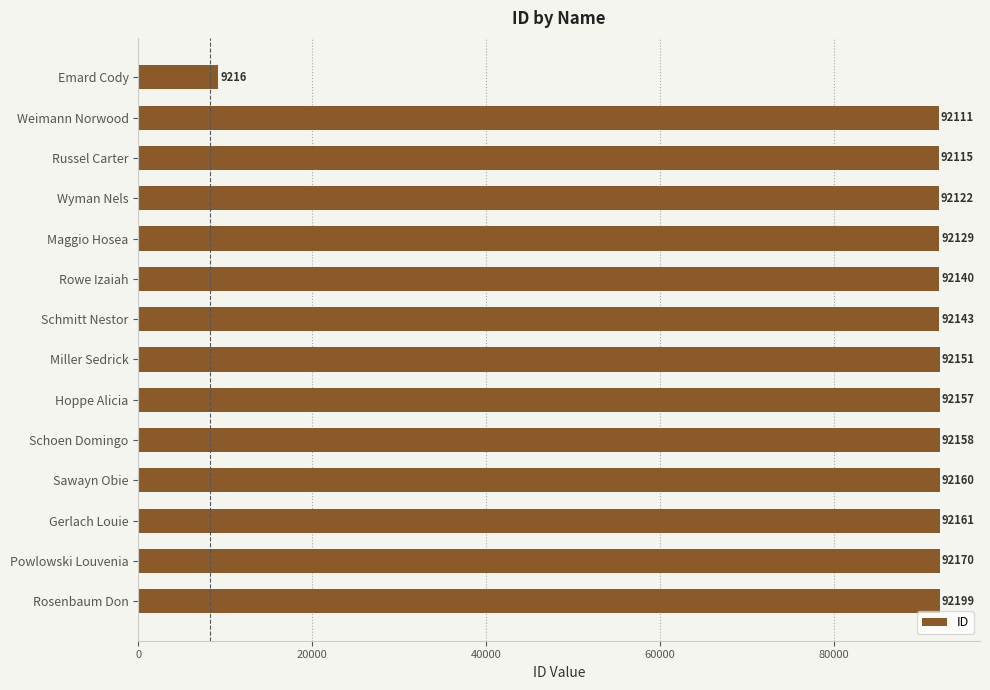

What is the value of the 5th bar from the top?

92129